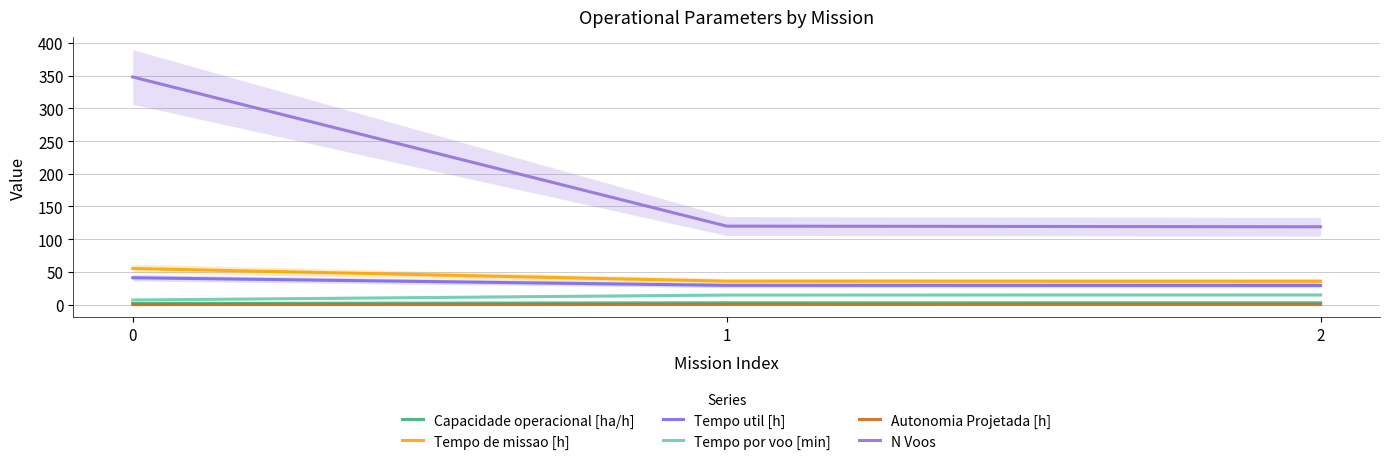

Does the chart have visible grid lines?

Yes